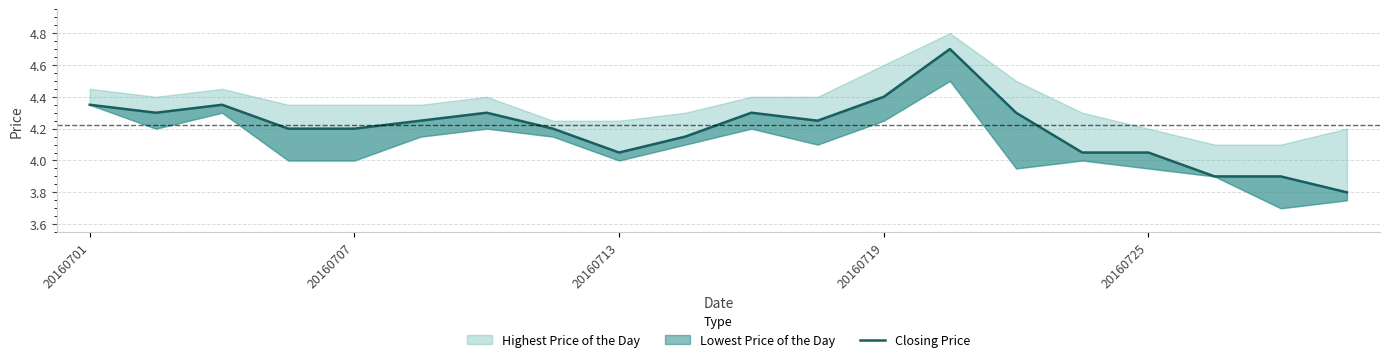

What is the ratio of the value at 12 to the value at 19?

1.2